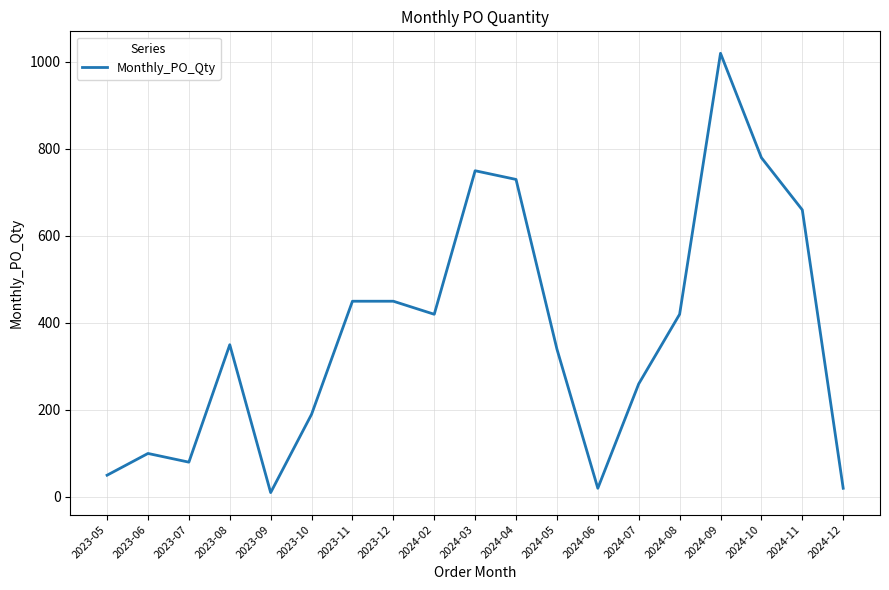

What is the average value?

374